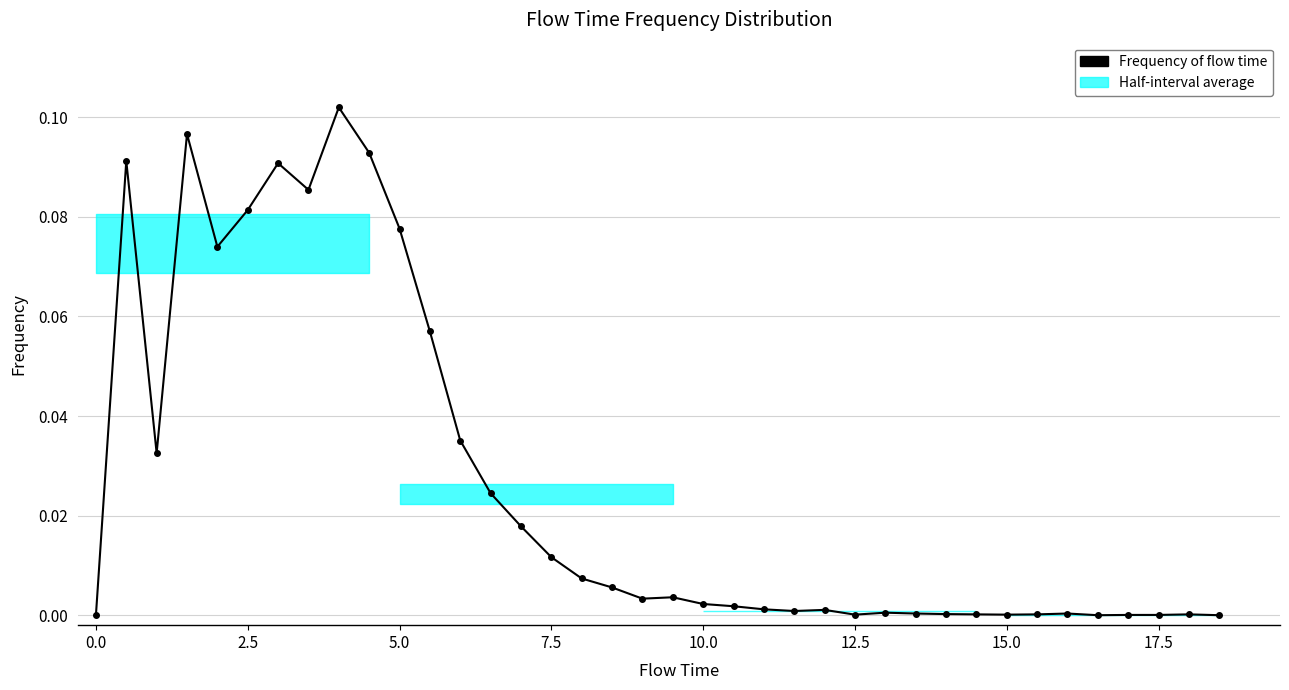

What is the value of the 8th point from the left?

0.1